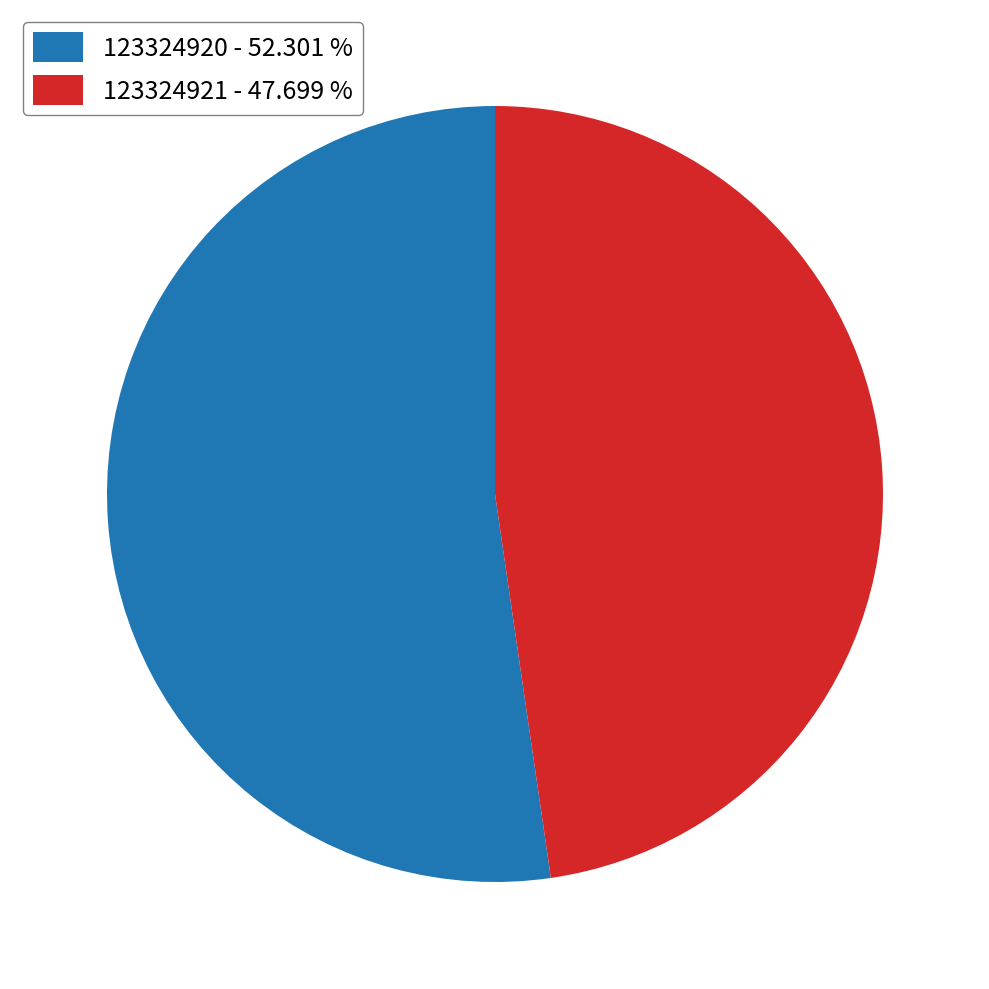

Rank the categories by value from highest to lowest.

123324920, 123324921